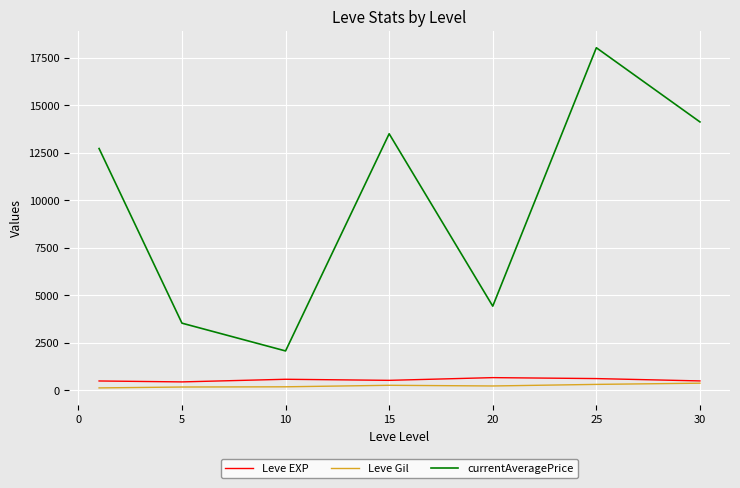

Is this an area chart (filled region under the line)?

No